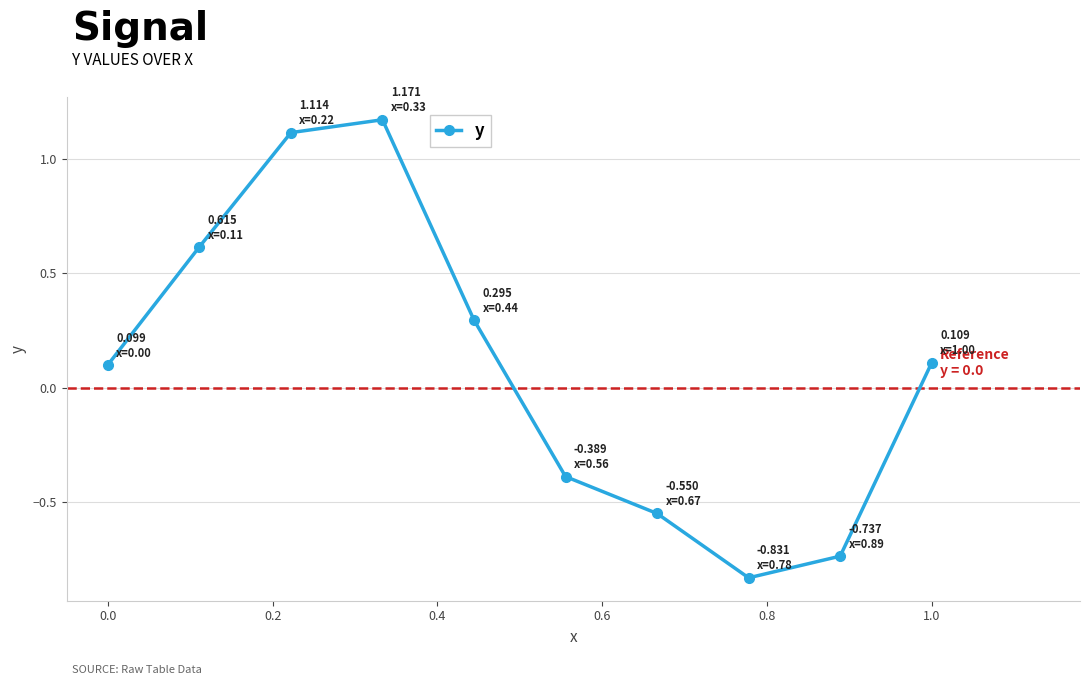

What is the difference between the second highest and second lowest values?

1.9